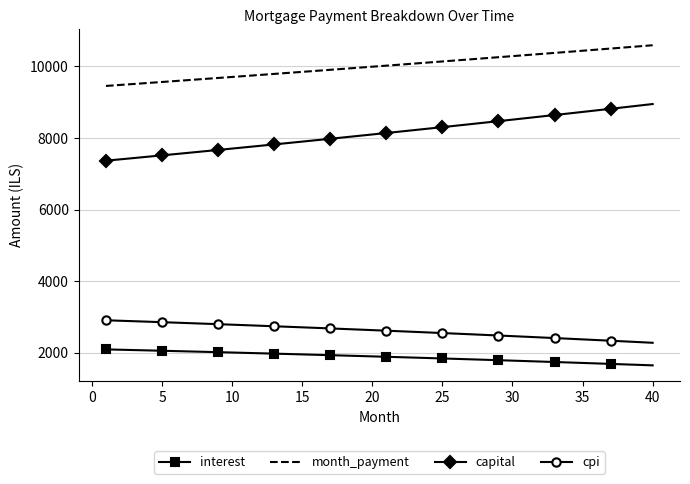

True or false: capital and interest cross at least once.

False